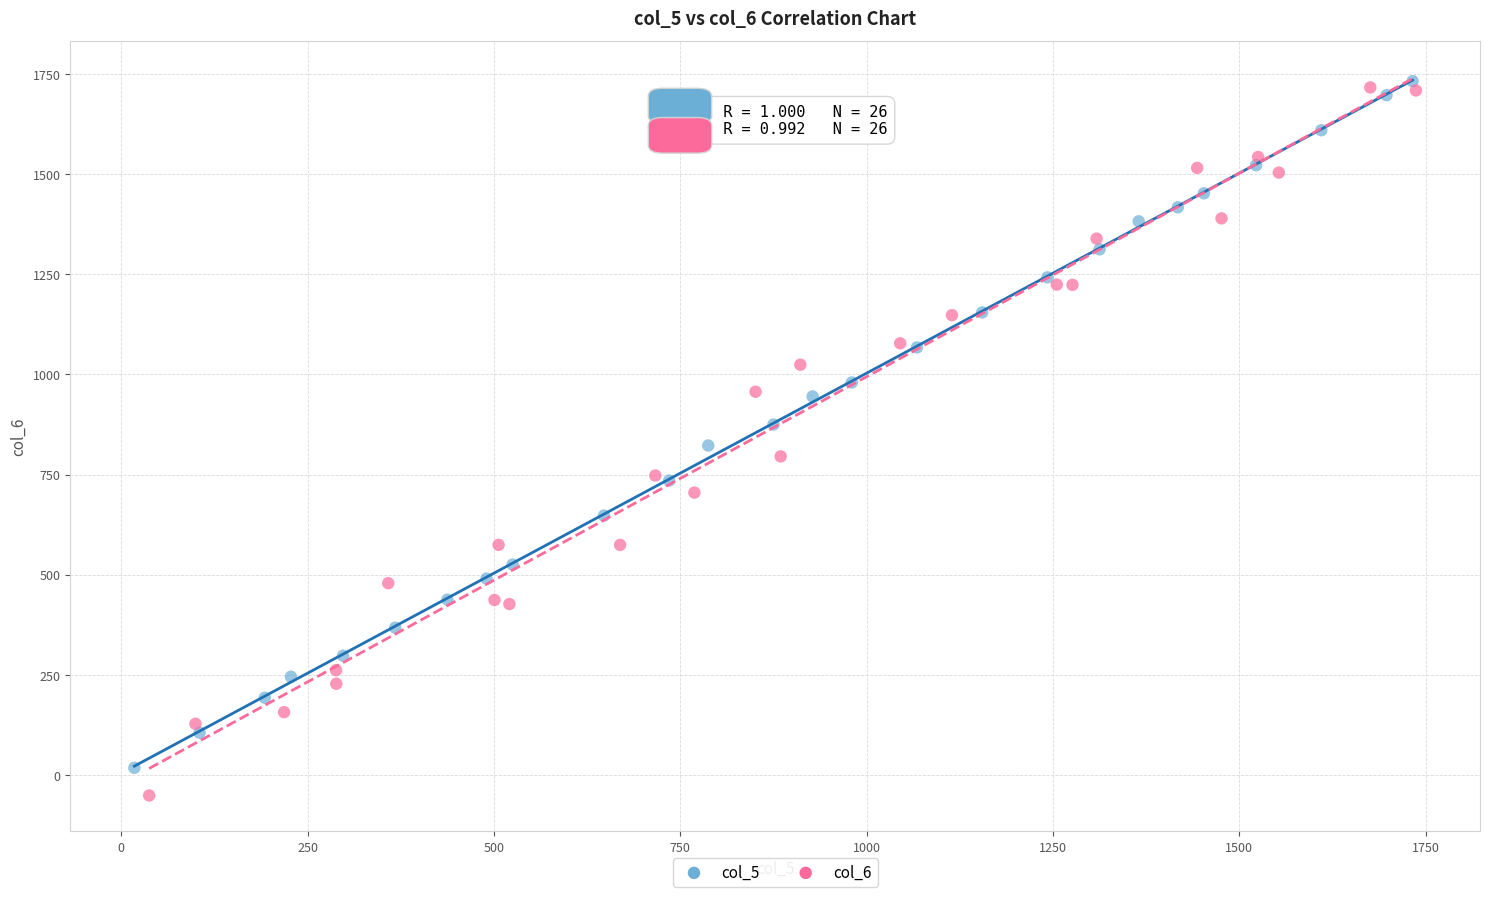

What are all the series names shown in the legend?

col_5, col_6